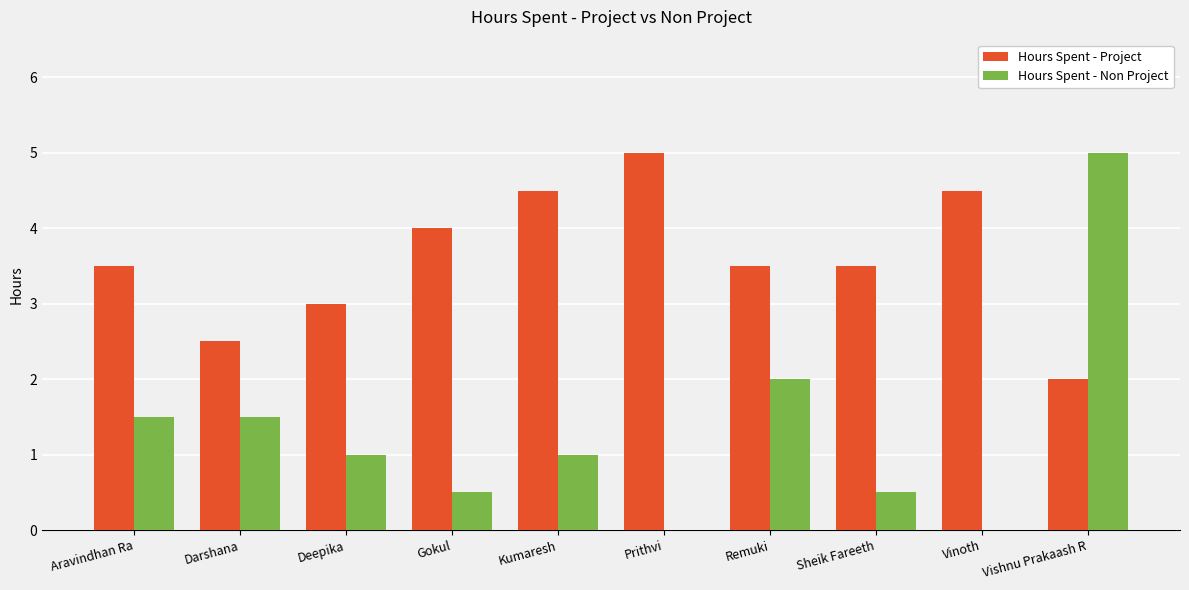

The value of Hours Spent - Non Project at Sheik Fareeth is 0.8. True or false?

False